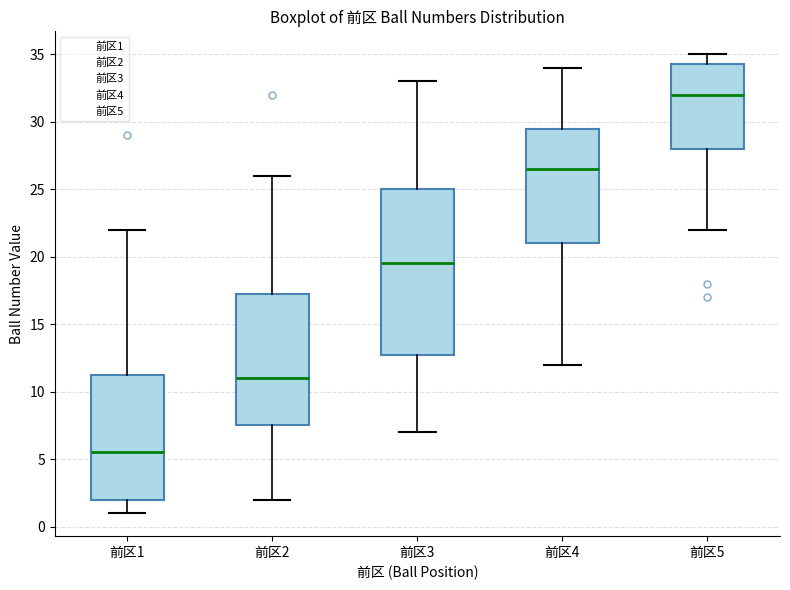

Which box's median line is the highest?

前区5